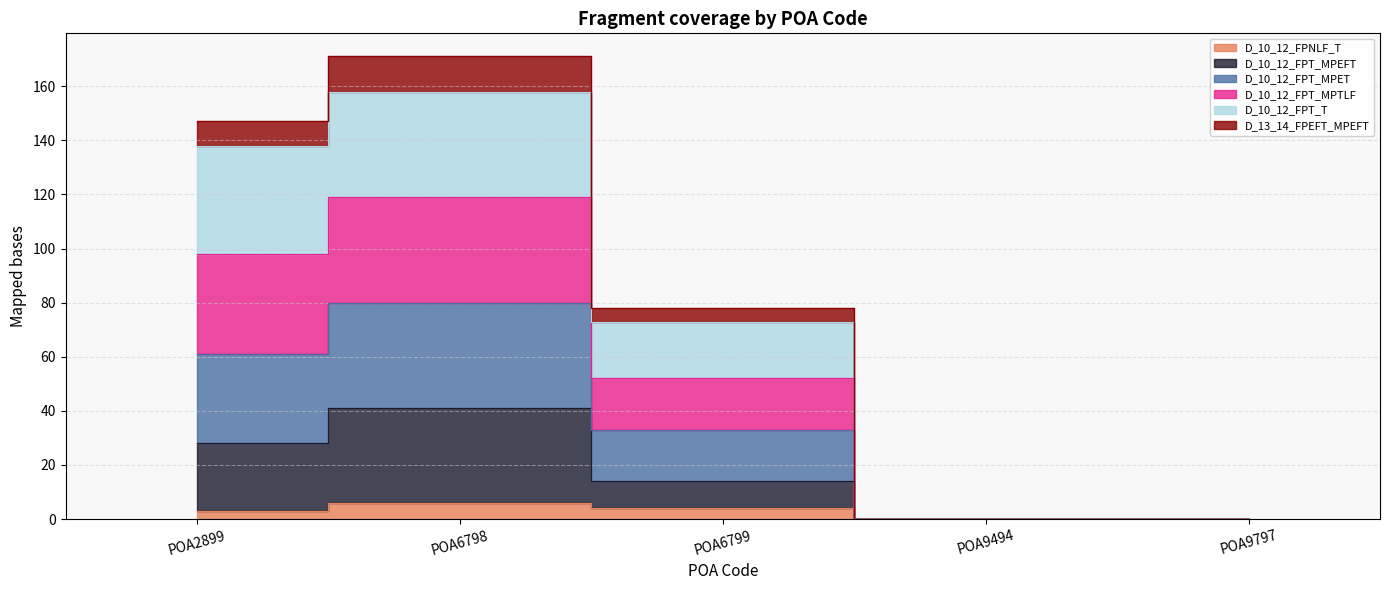

The value of D_10_12_FPT_MPTLF at POA9494 is 0. True or false?

True